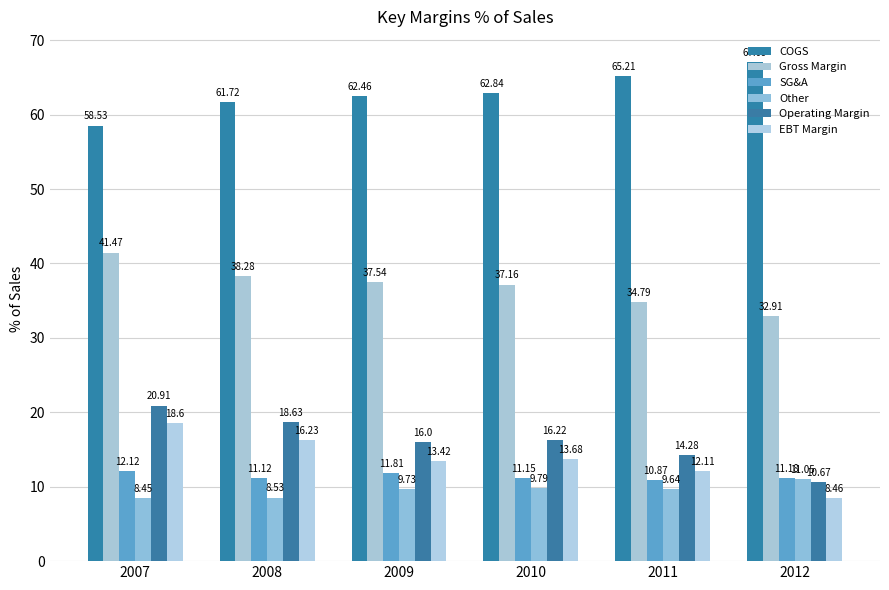

How many data points in Other are less than 9?

2